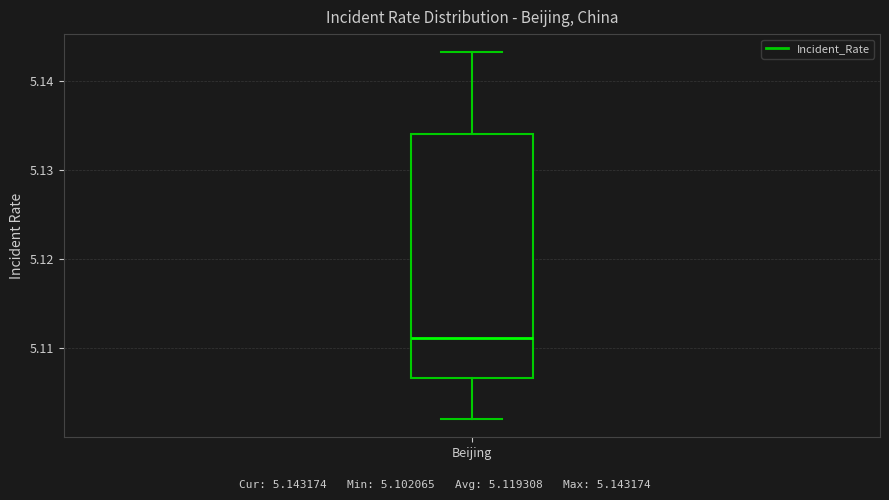

Transcribe this box plot: give where the median line is, the range the box spans, and where the two whiskers end, as read against the y-axis. The values are not printed on the chart, so give them approximately, as read against the axis.

median 5.111, box 5.107 to 5.134, whiskers 5.102 to 5.143